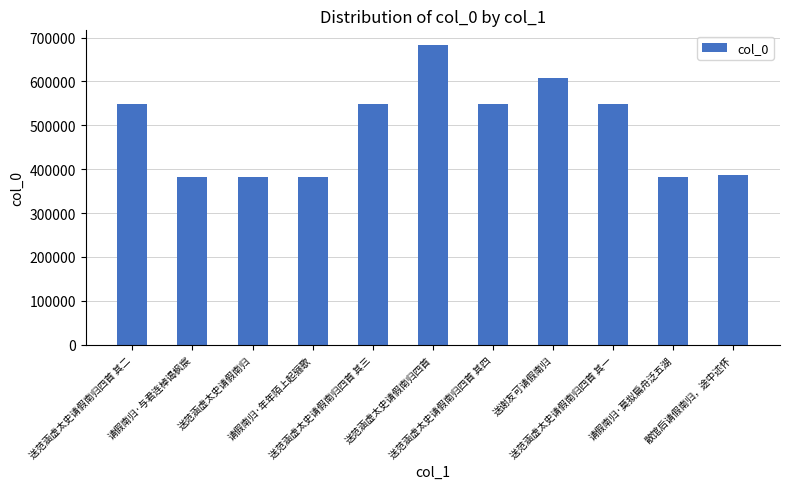

What is the difference between the values at 请假南归·莫拟扁舟泛五湖 and 请假南归·与君连棹谒枫宸?

1